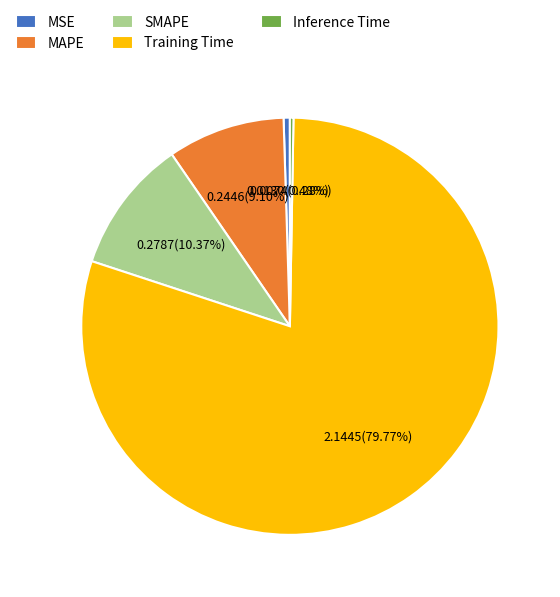

What percentage is NOT represented by MAPE?

90.9%